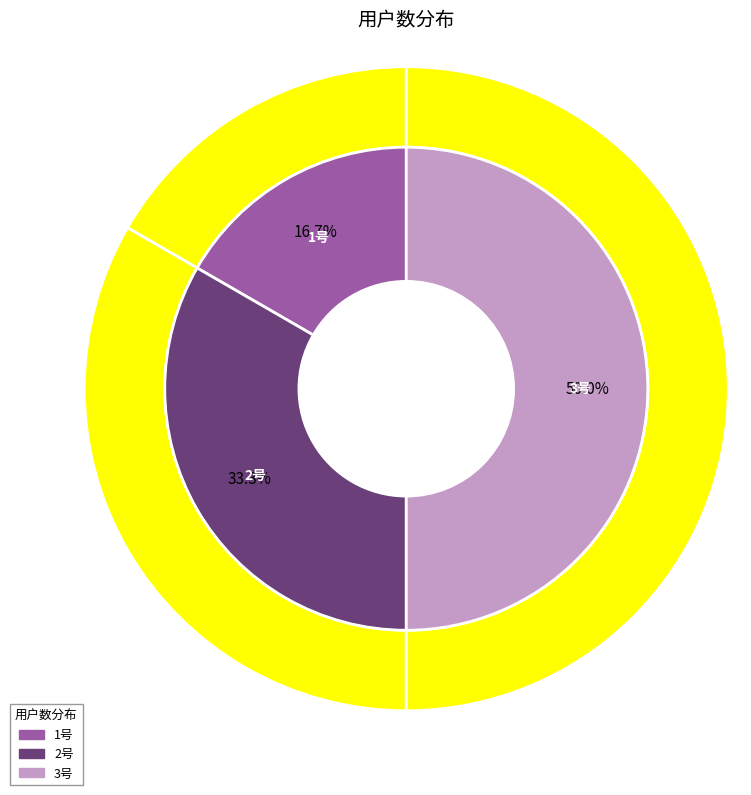

What is the change in value from 1号 to 3号?

+20